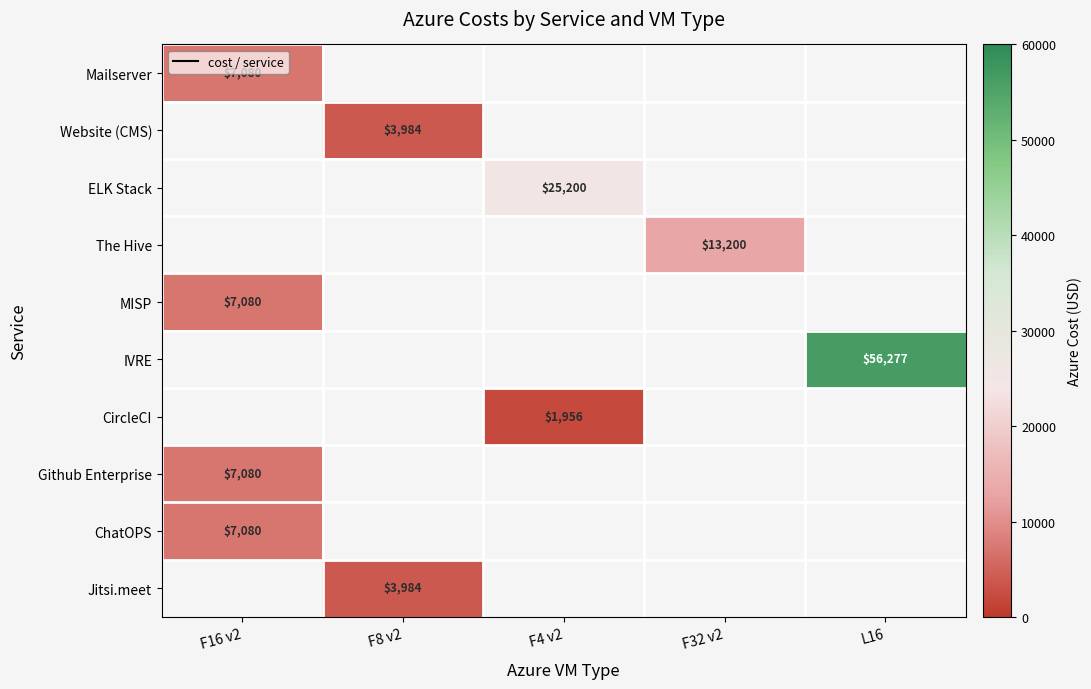

What is the minimum value shown in the chart?

1956.0